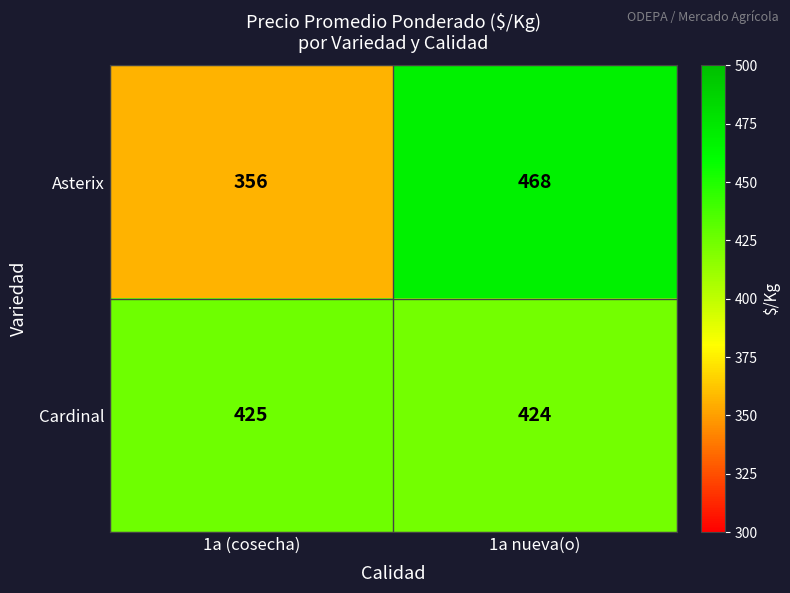

List the series in order of their peak value, lowest first.

Cardinal, Asterix